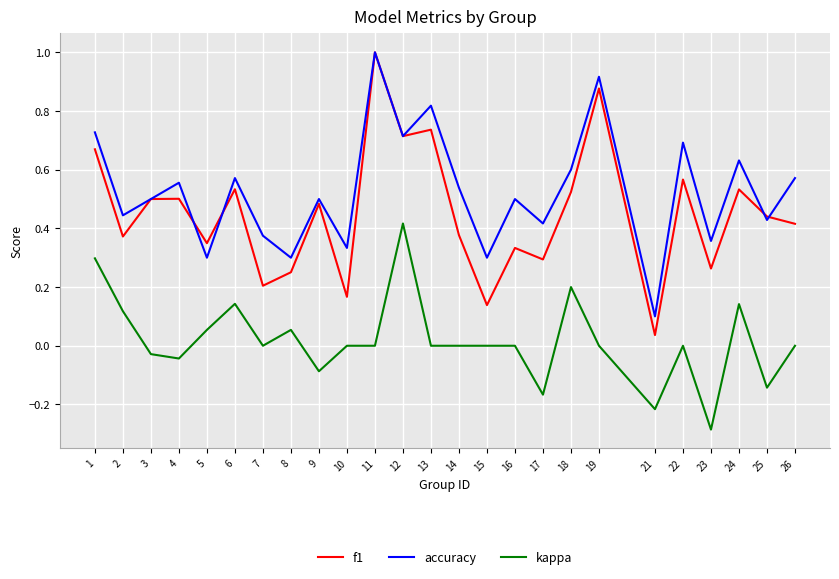

Which series has the largest total across all categories?

accuracy